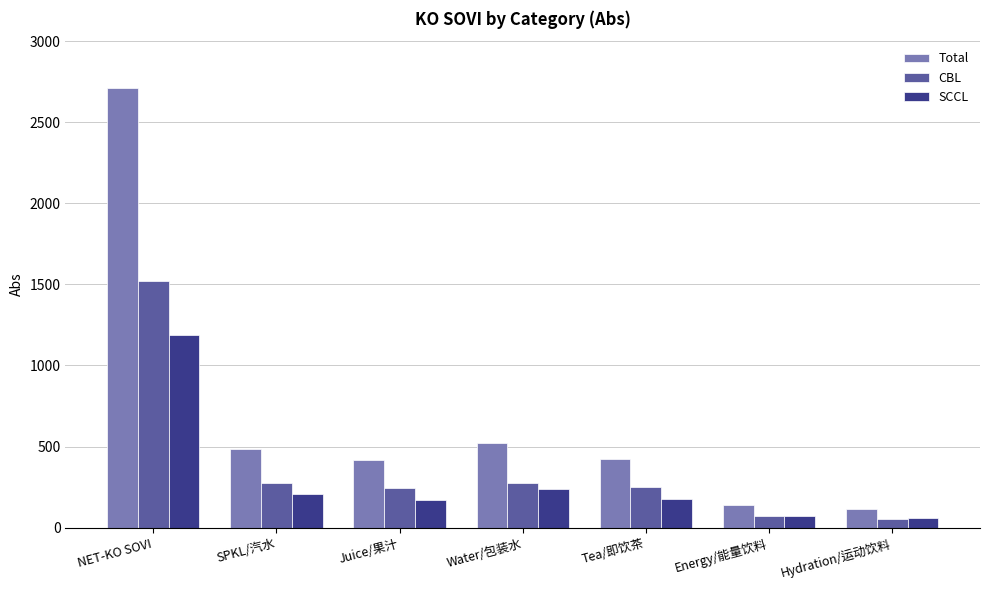

Rank the series at NET-KO SOVI from highest to lowest value.

Total, CBL, SCCL